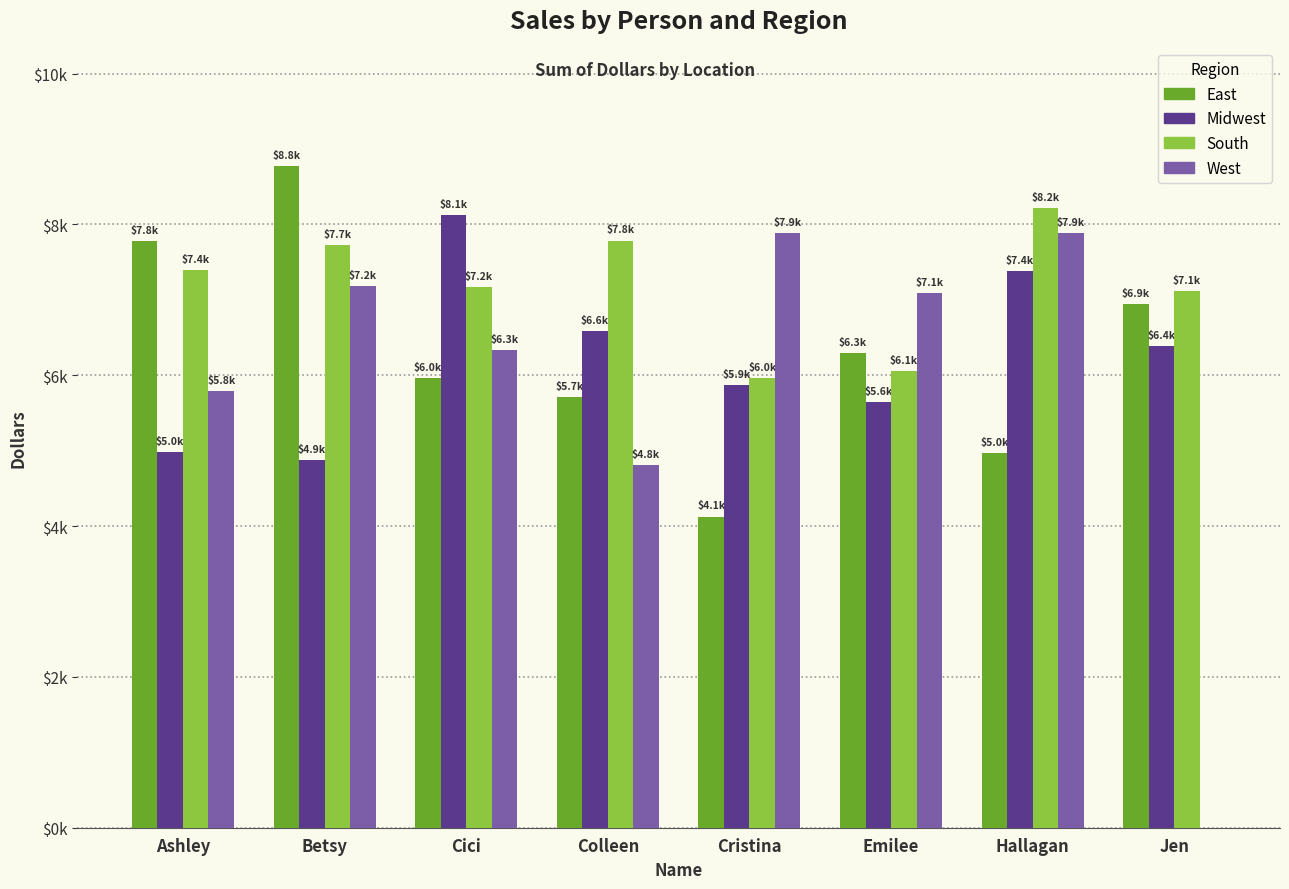

Is the value of South at Hallagan greater than the value of East at Colleen?

Yes